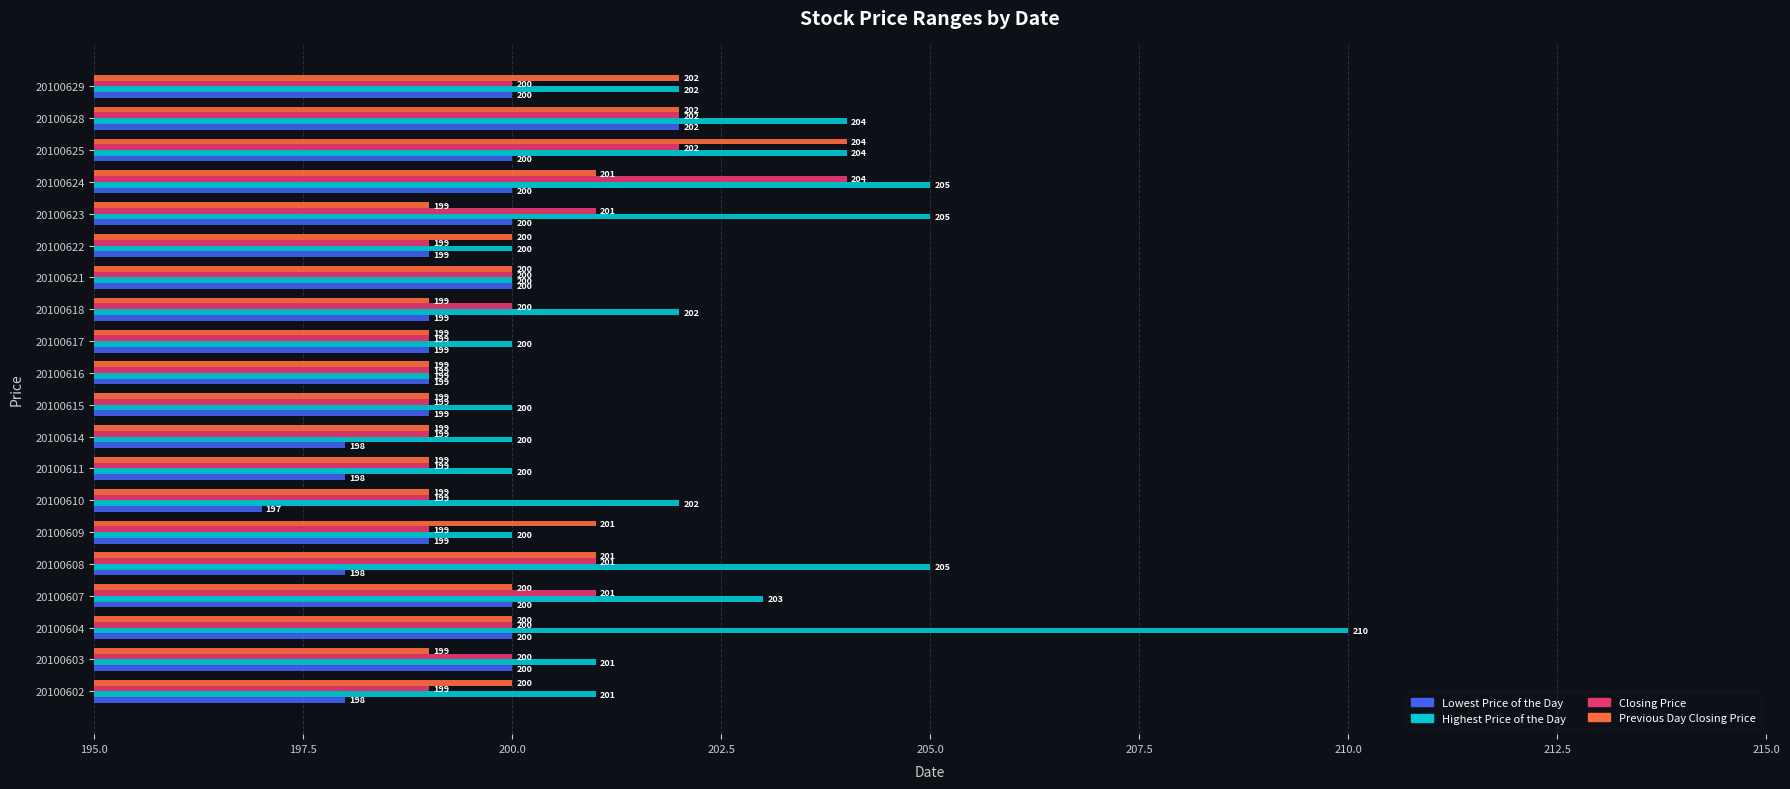

Which series has the largest total across all categories?

Highest Price of the Day